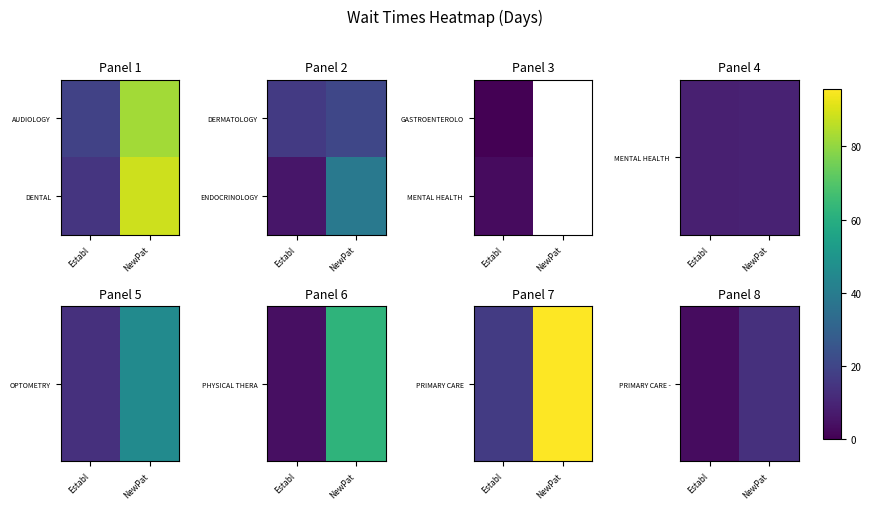

Between Establ and NewPat, which is larger?

NewPat